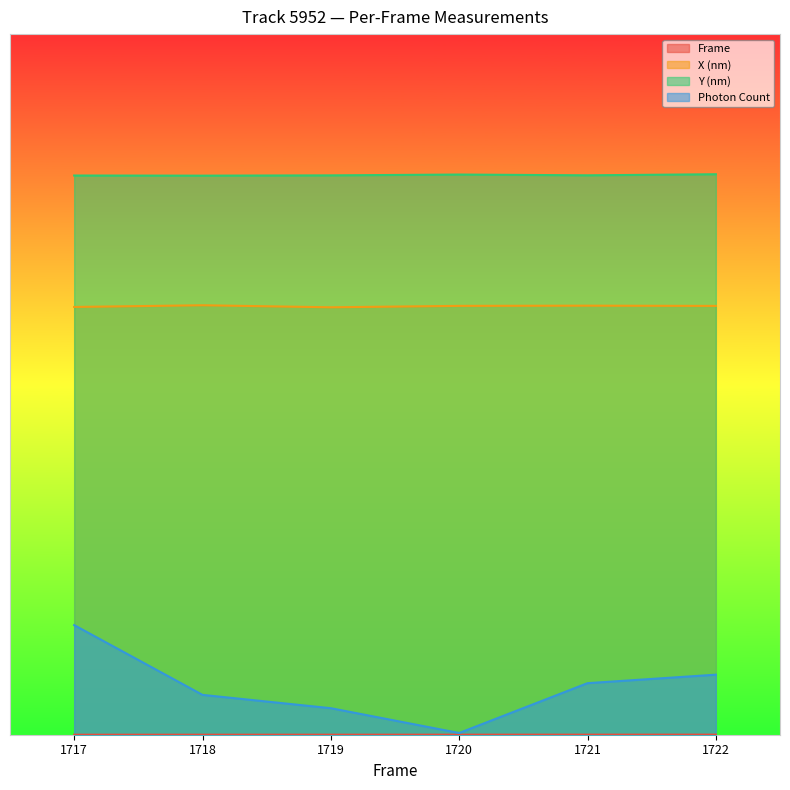

How many data points does each series have?

6